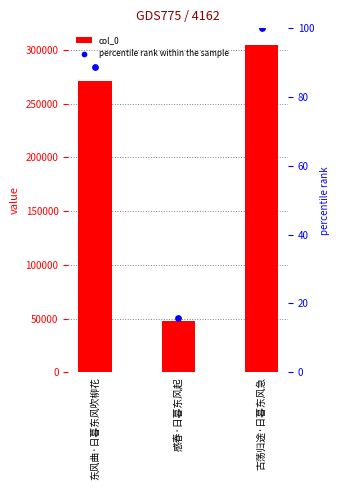

Is the value of col_0 at 东风曲·日暮东风吹柳花 greater than the value of percentile rank within the sample at 感春·日暮东风起?

Yes